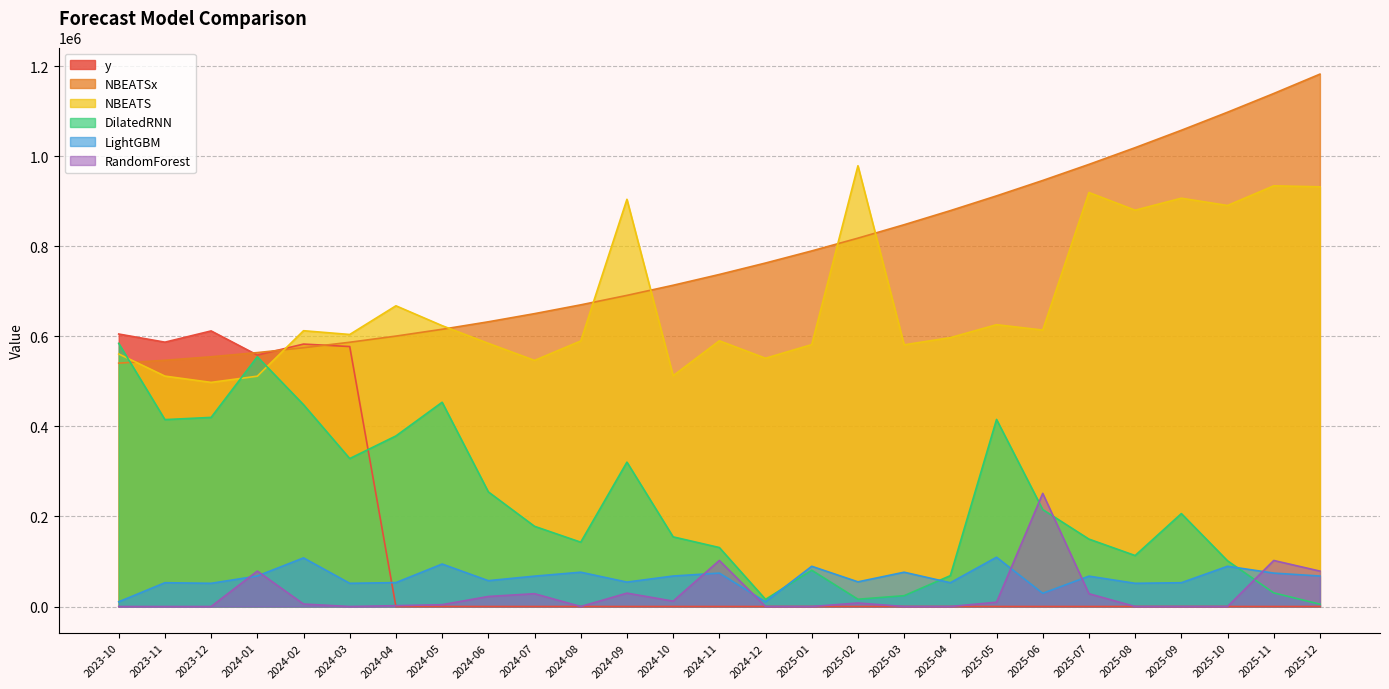

Which series has the widest spread of values?

NBEATSx